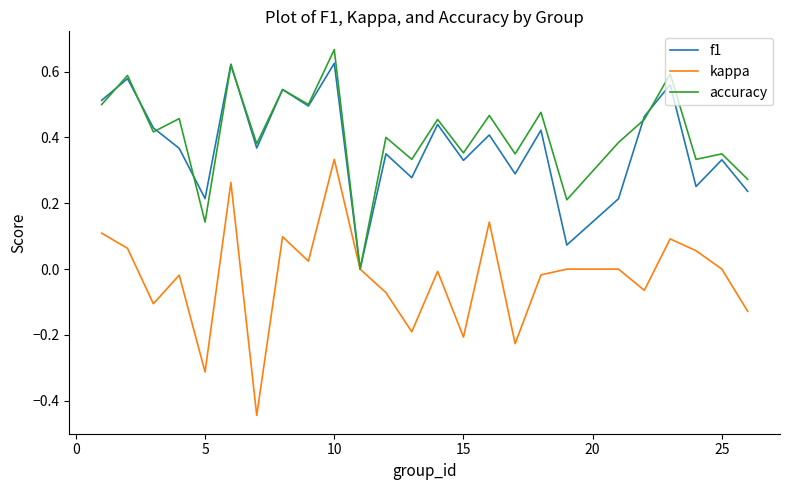

Which series has the widest spread of values?

kappa